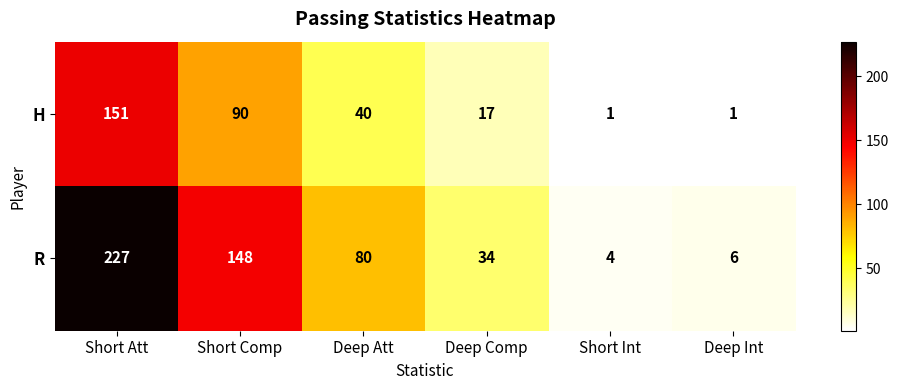

What is the difference between the R values at Short Att and Short Int?

223